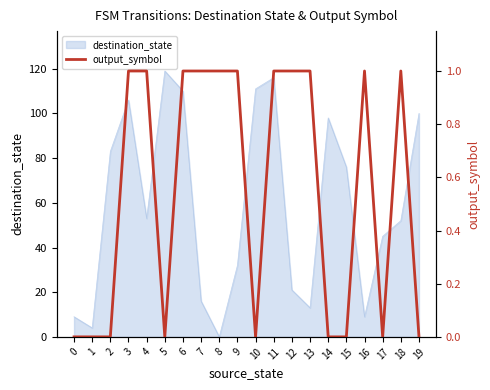

The destination_state series shows 60 at 17. True or false?

False